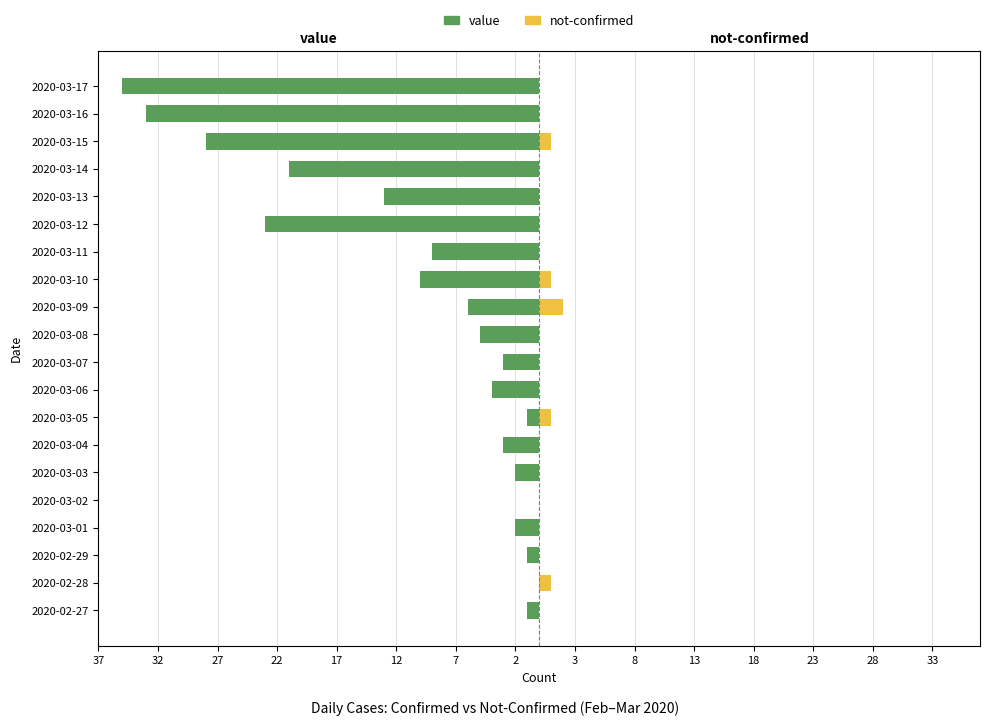

How many distinct data groups are displayed?

2